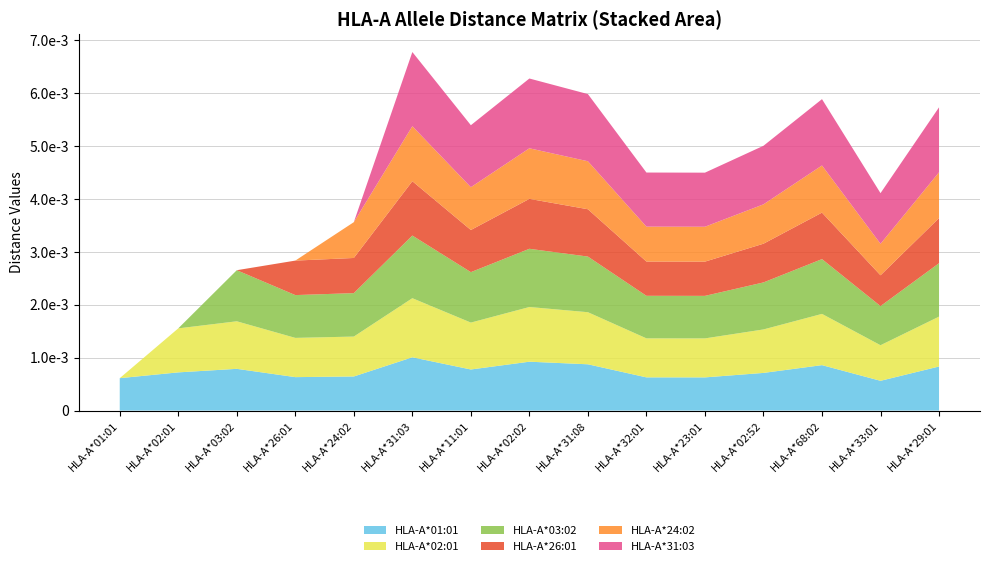

Does the chart have visible grid lines?

Yes